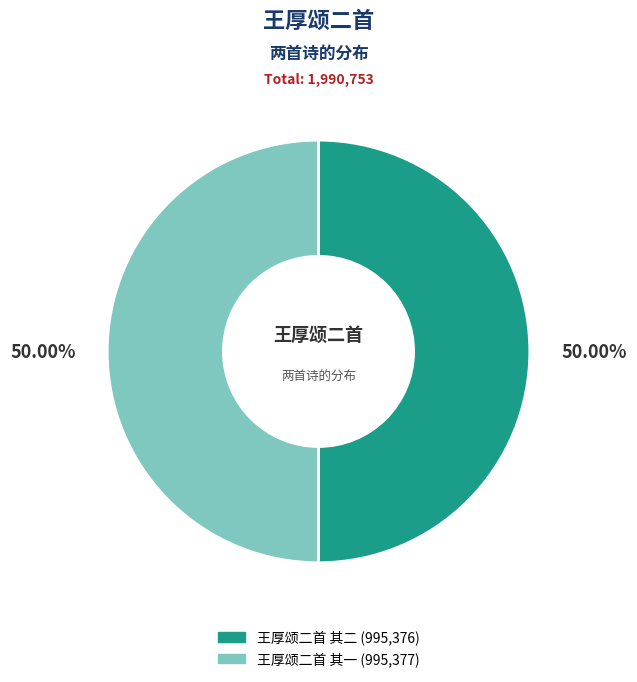

To the nearest percent, what is the combined percentage of 王厚颂二首 其二 and 王厚颂二首 其一?

100%